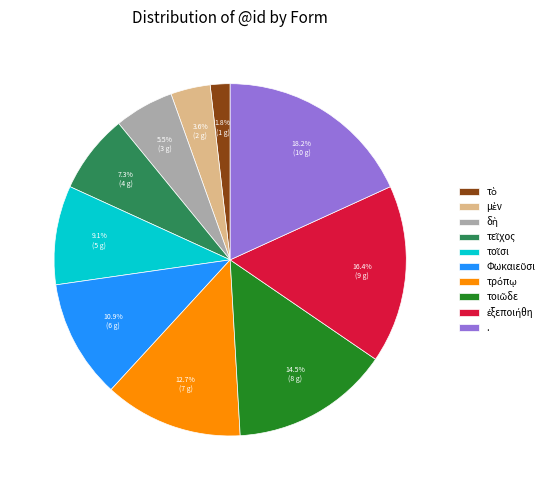

Count the number of slices in the pie.

10